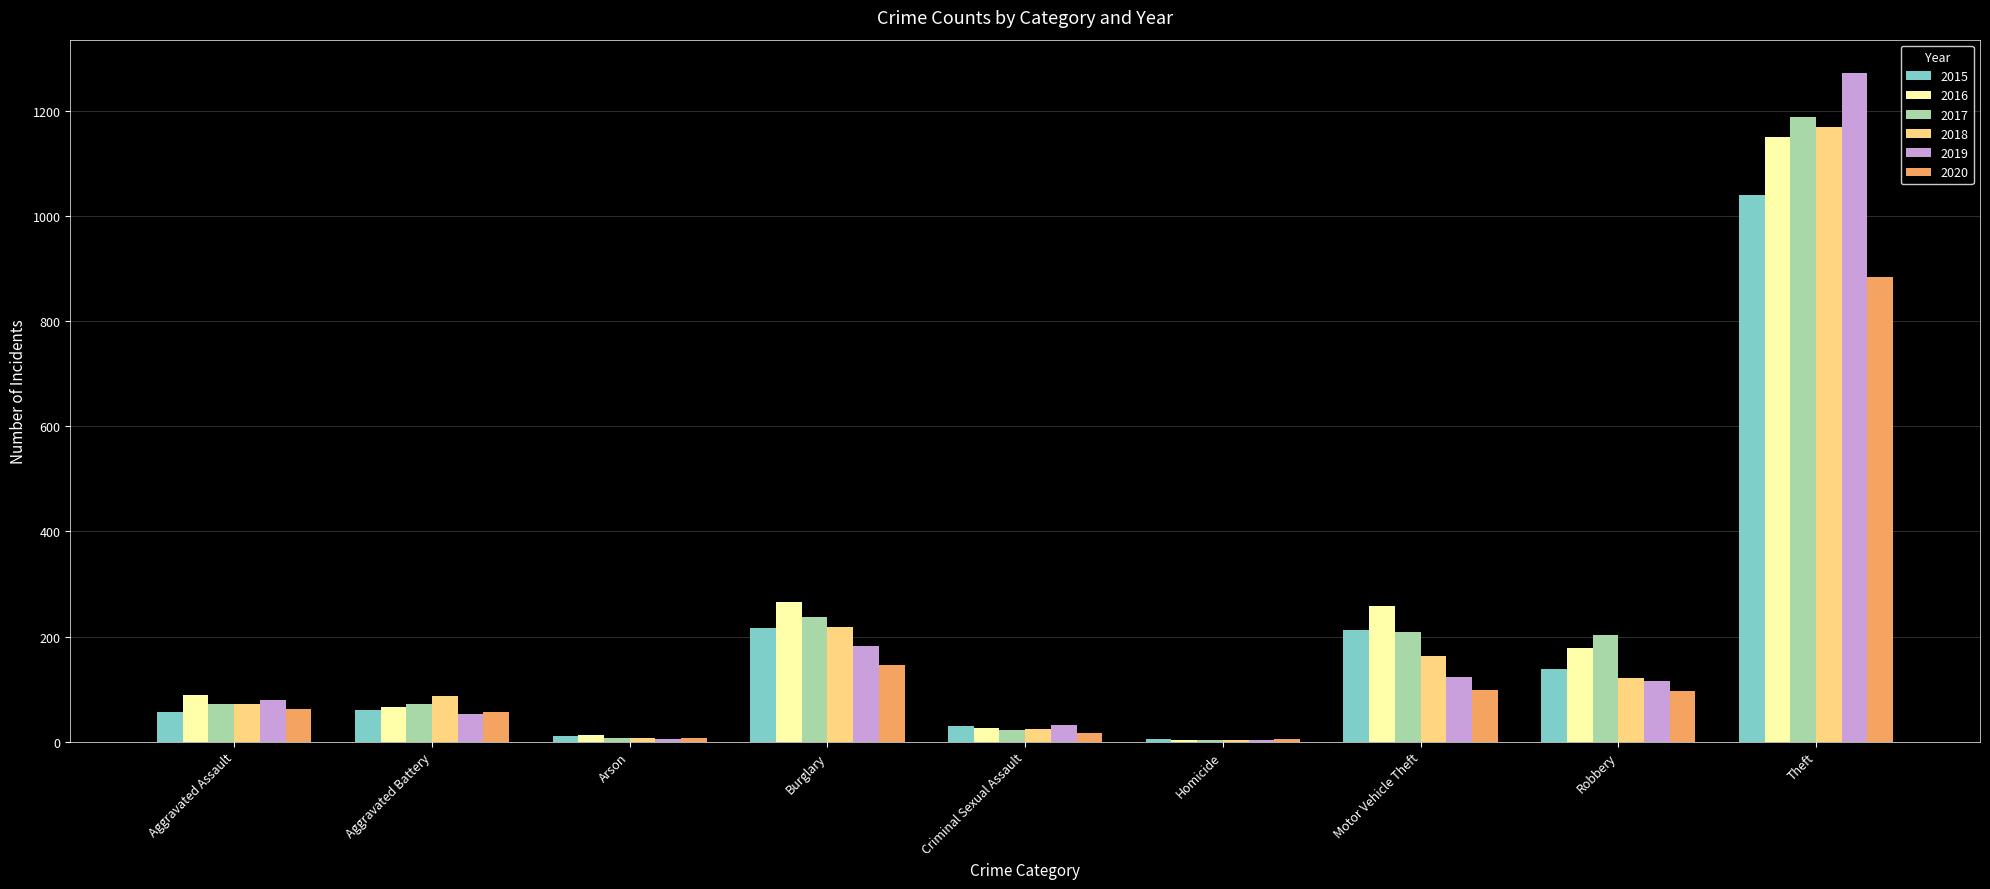

Is the value of 2017 at Aggravated Battery greater than the value of 2020 at Theft?

No